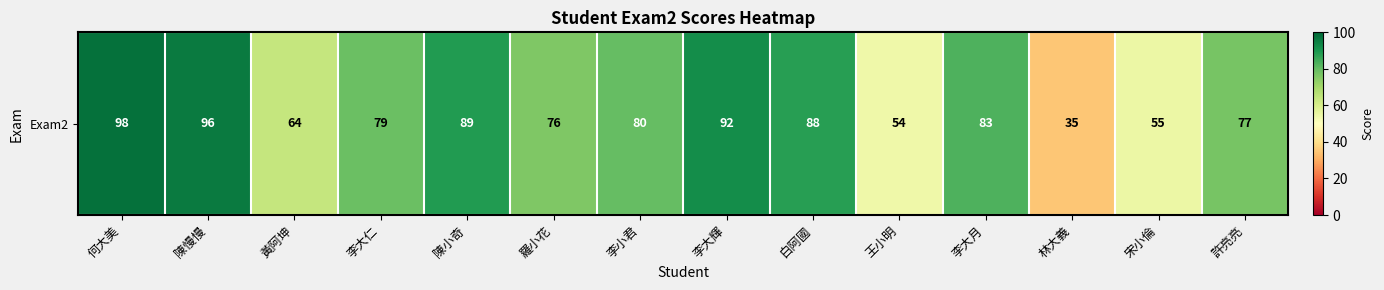

List the labels in order of value, smallest first.

林大義, 王小明, 宋小倫, 黃阿坤, 羅小花, 許亮亮, 李大仁, 李小君, 李大月, 白阿國, 陳小奇, 李大輝, 陳慢慢, 何大美